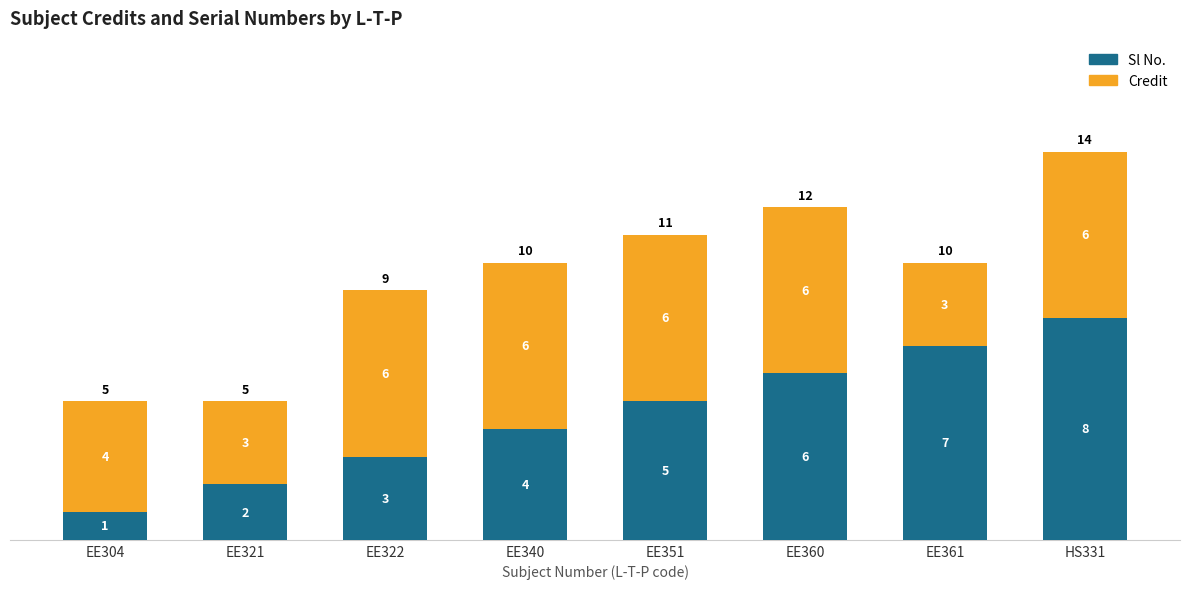

Rank the categories by Sl No. value from lowest to highest.

EE304, EE321, EE322, EE340, EE351, EE360, EE361, HS331